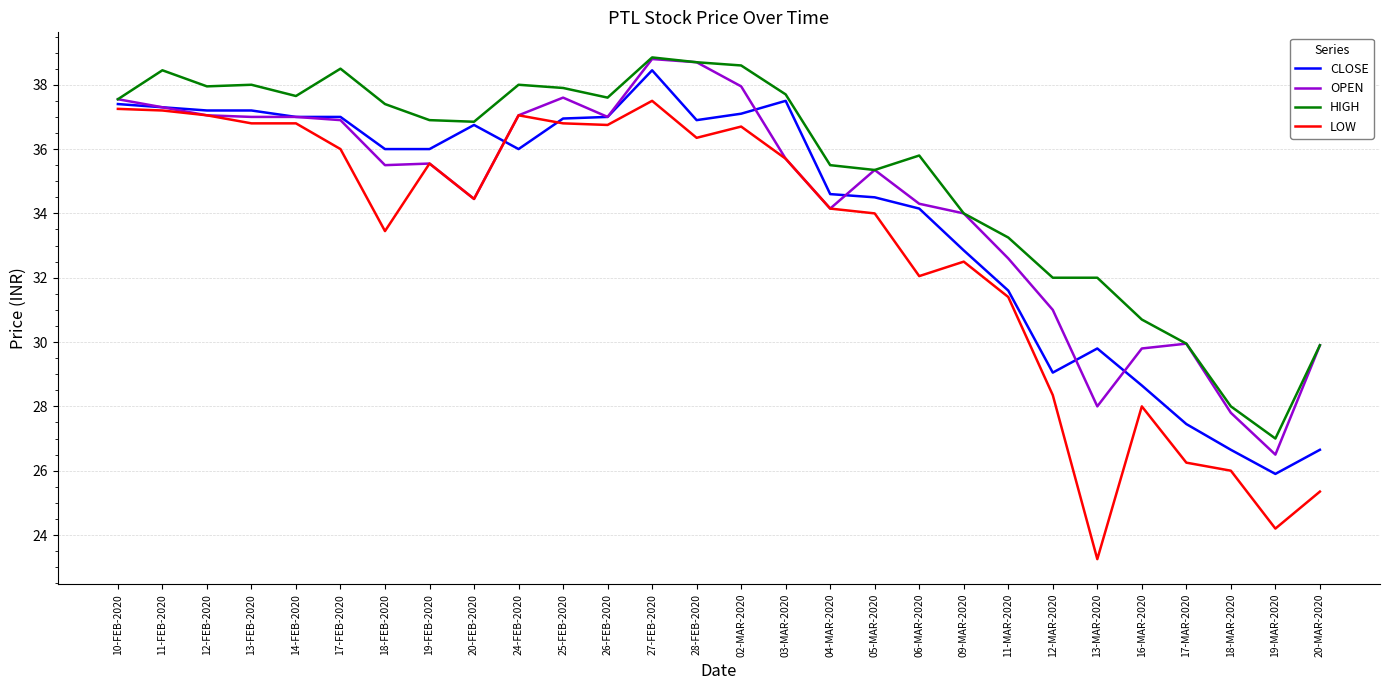

The value of LOW at 11-MAR-2020 is 31.4. True or false?

True